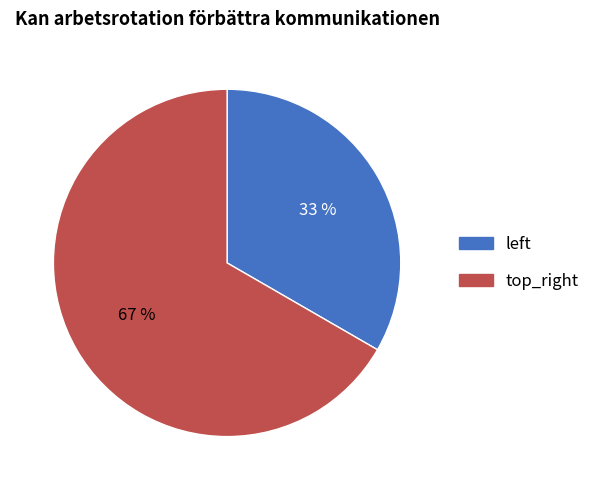

What is the largest slice in the pie chart?

top_right